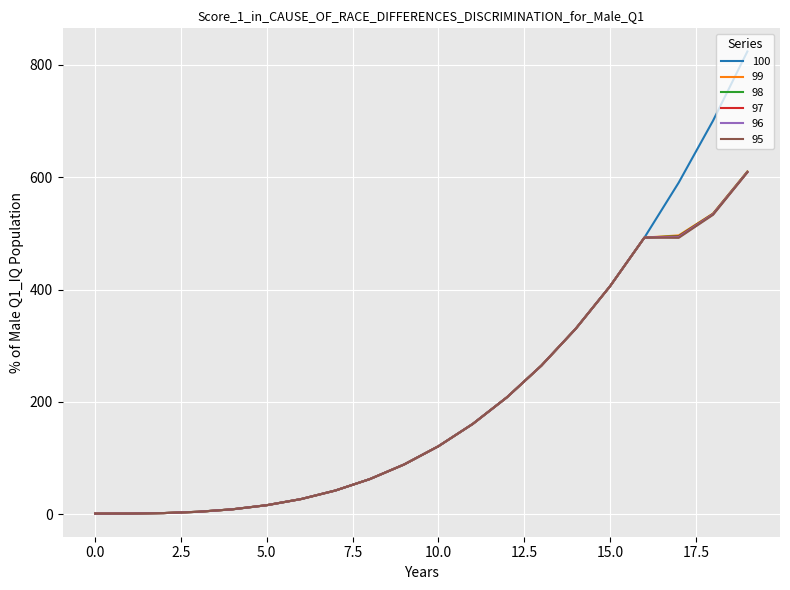

Count the number of data series in this chart.

6